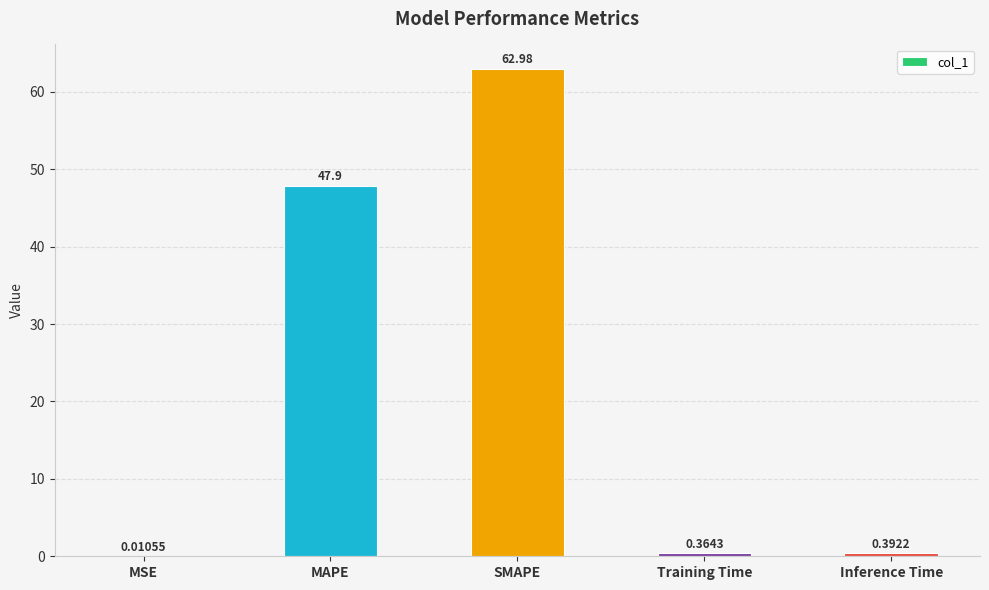

Which label corresponds to the largest value in the chart?

SMAPE